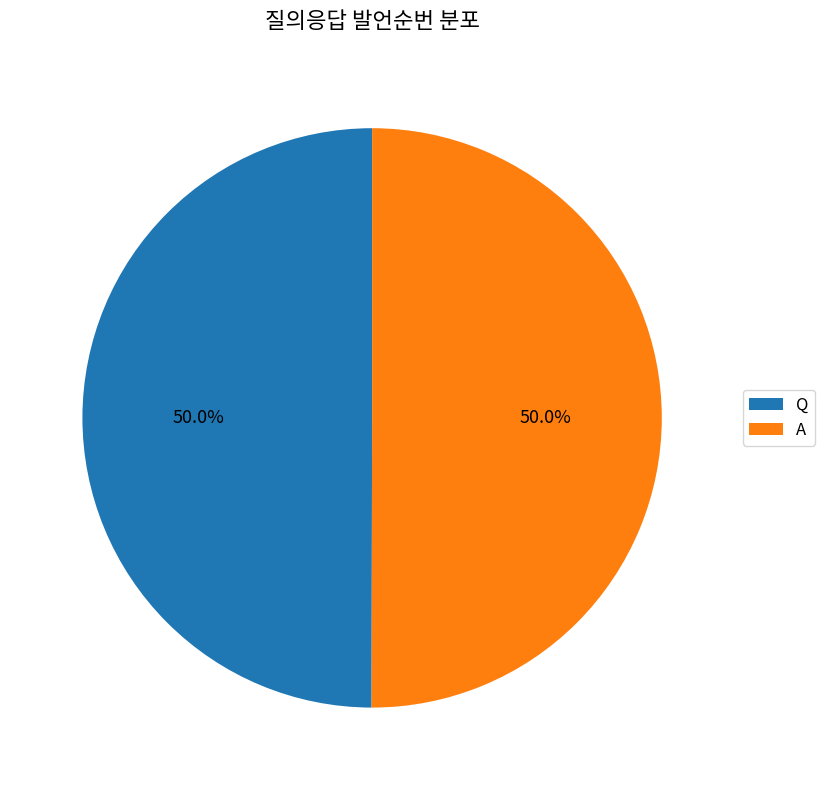

To the nearest percent, what is the combined percentage of Q and A?

100%